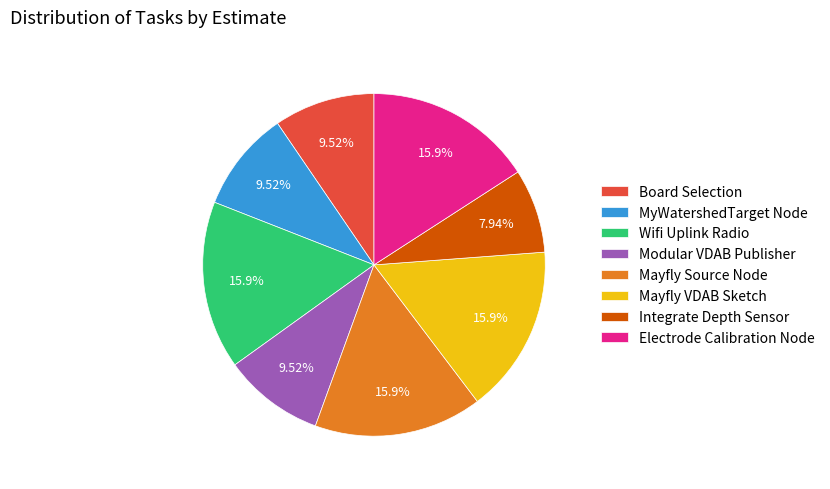

Is it true that Modular VDAB Publisher is 10% of the pie?

True